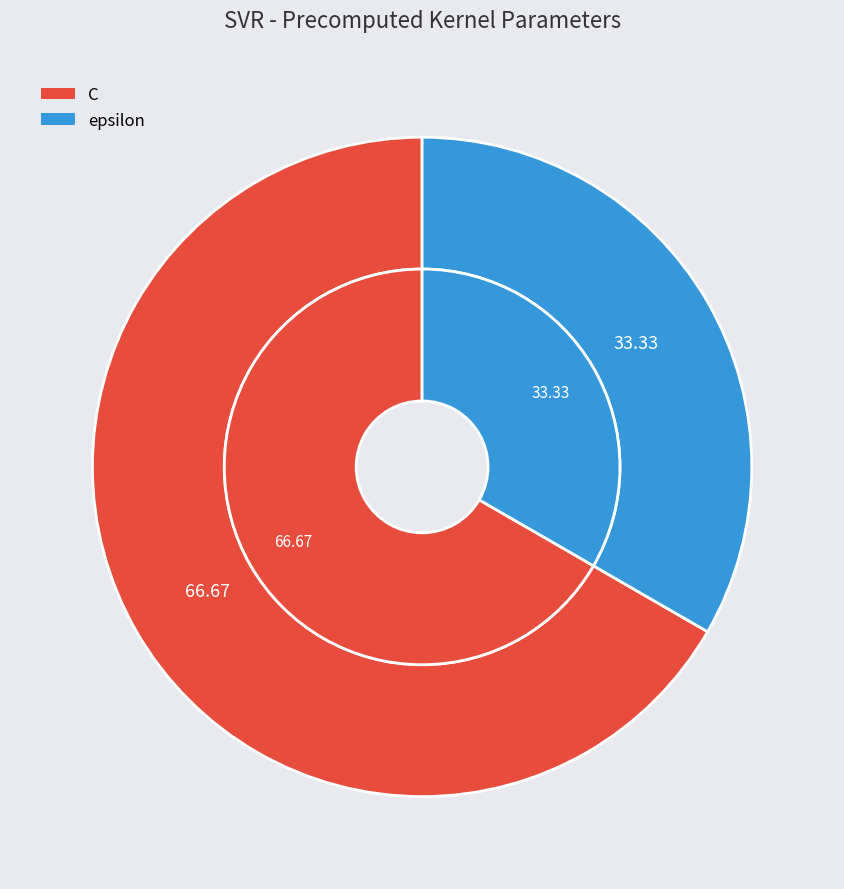

To the nearest percent, what is the difference between the C and epsilon slice percentages?

33%